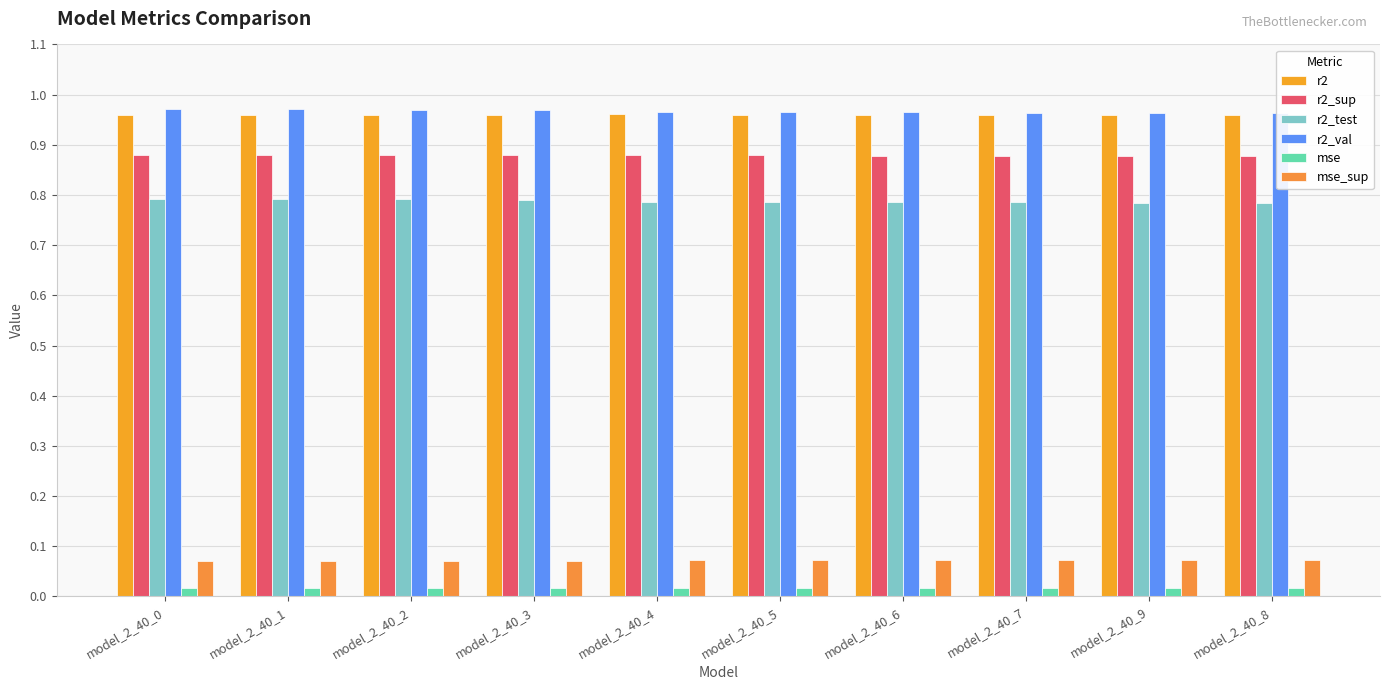

True or false: r2_test has a value of 0.4 at model_2_40_3.

False